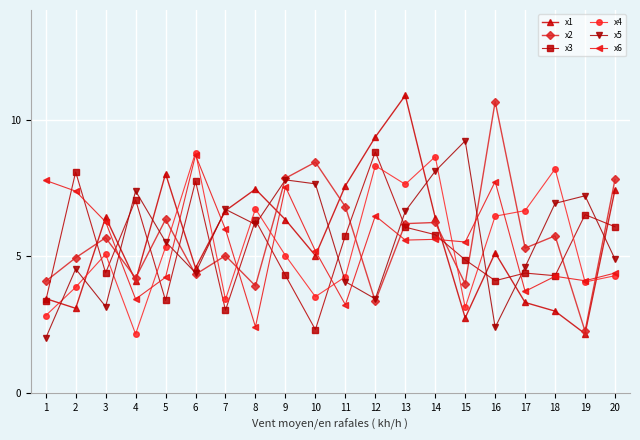

Which label corresponds to the smallest value in the chart?

1